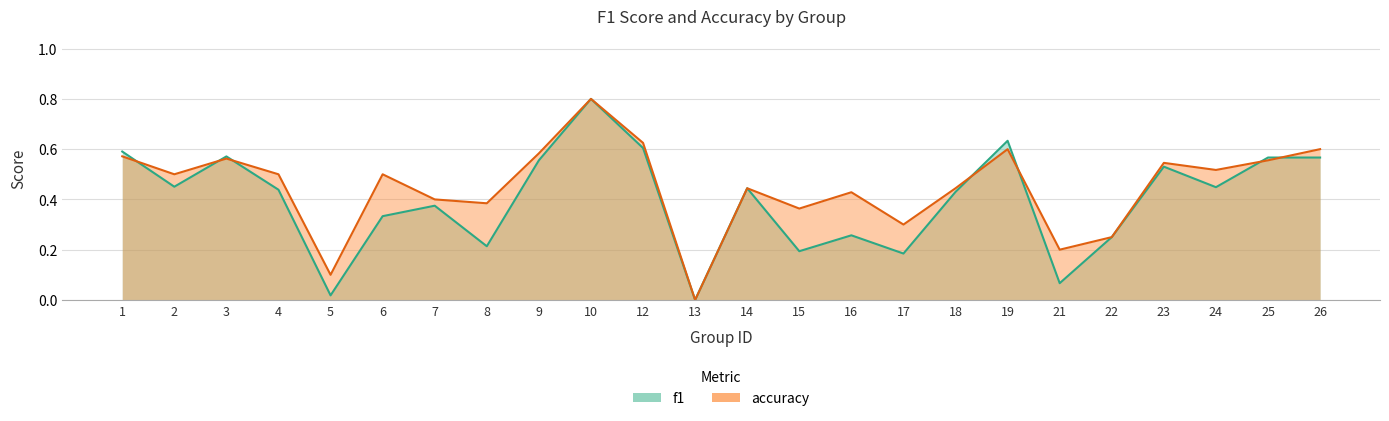

Does the chart display data point markers on the line(s)?

No